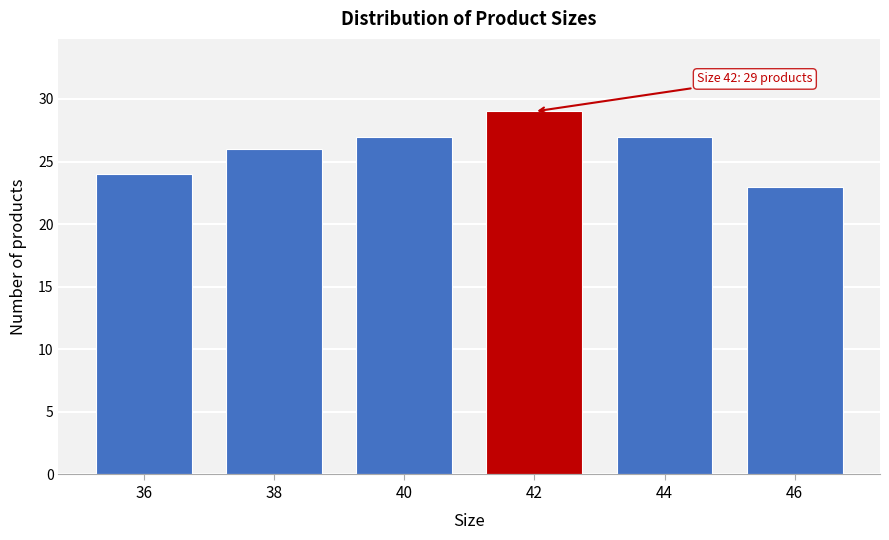

Reading left to right, transcribe all the data shown in this chart.

24	26	27	29	27	23